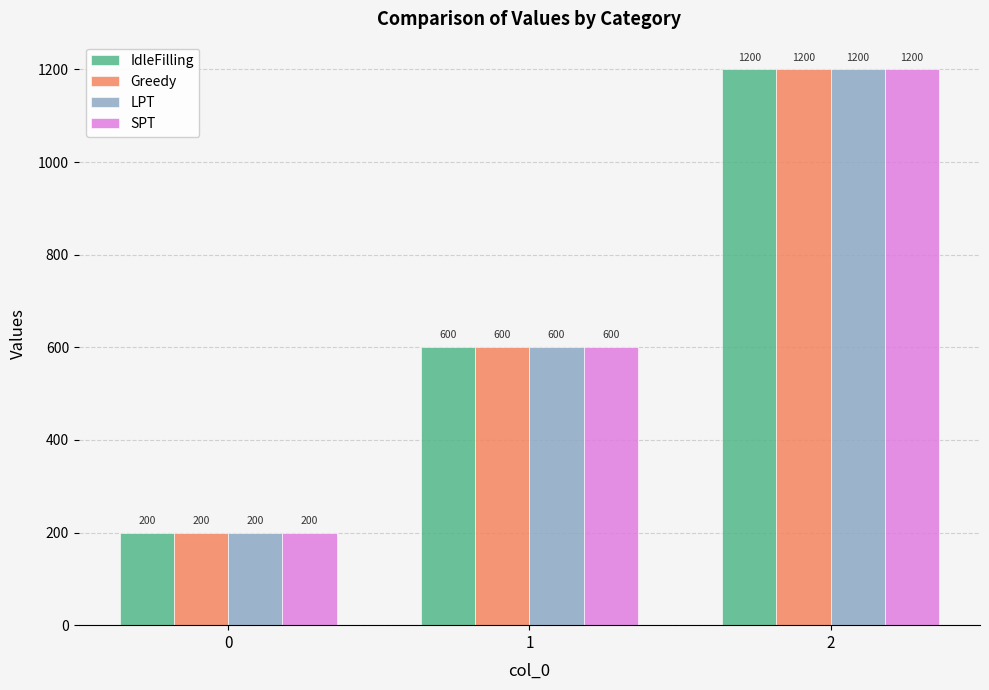

What is the value of the IdleFilling bar at the 2nd from the left?

600